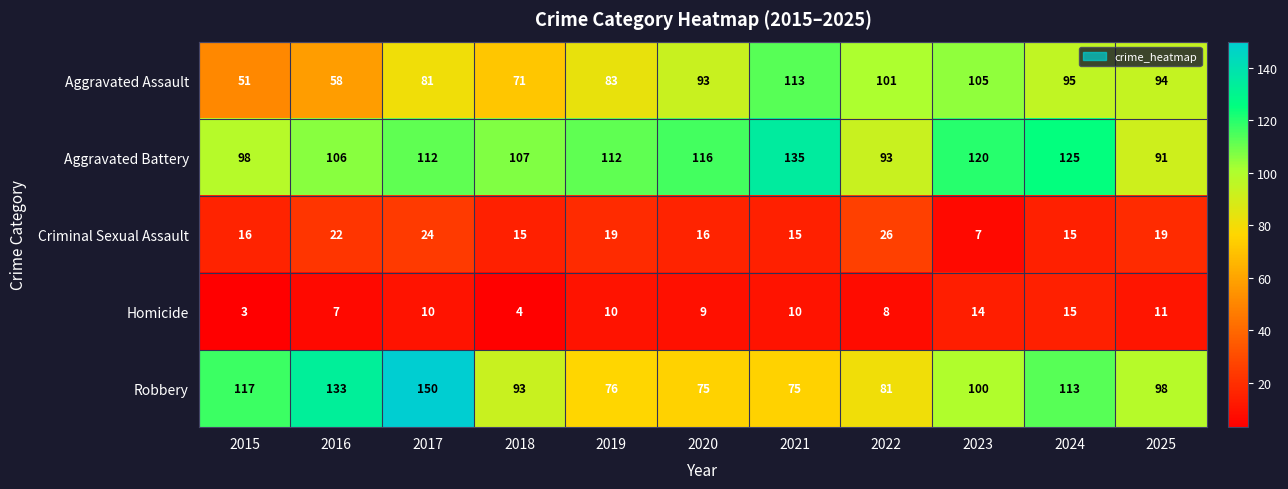

What is the difference between the maximum and minimum values in the Robbery series?

75